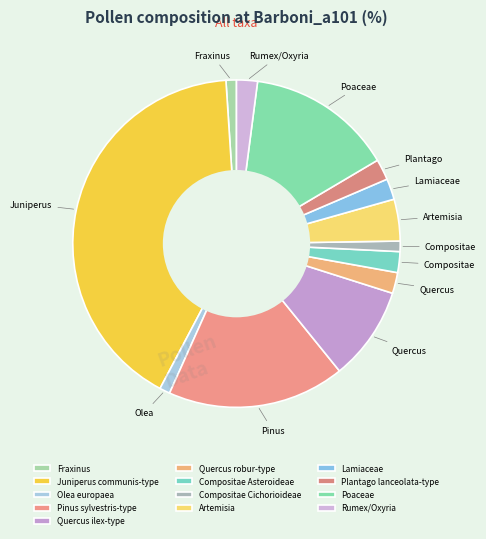

How many segments does this pie chart have?

13